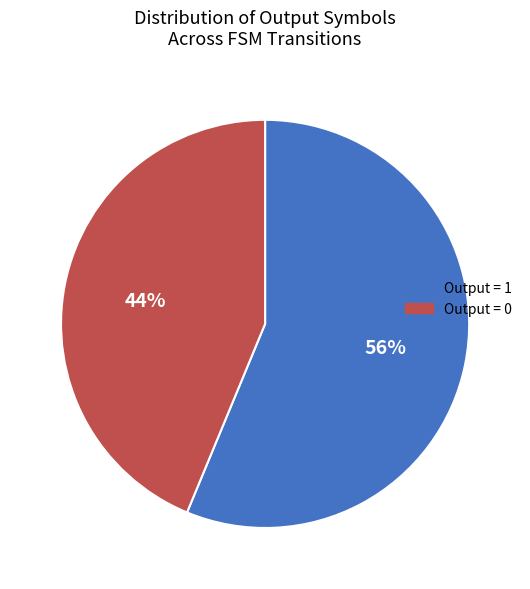

How many segments does this pie chart have?

2